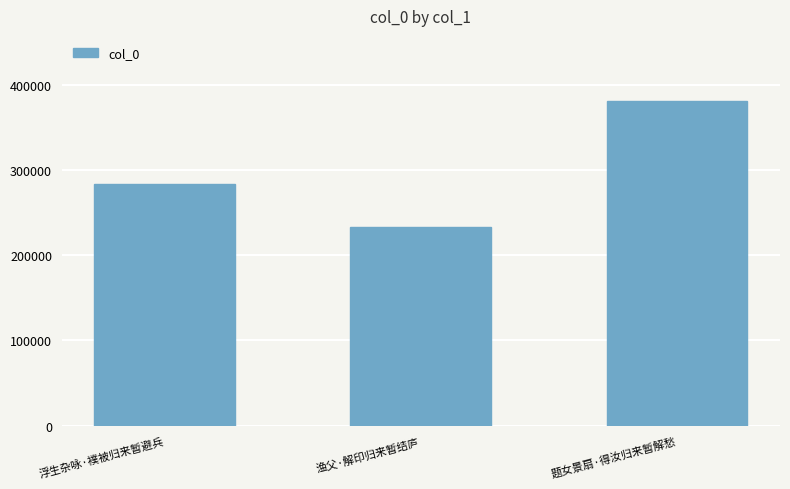

How many data points are less than 284184?

1